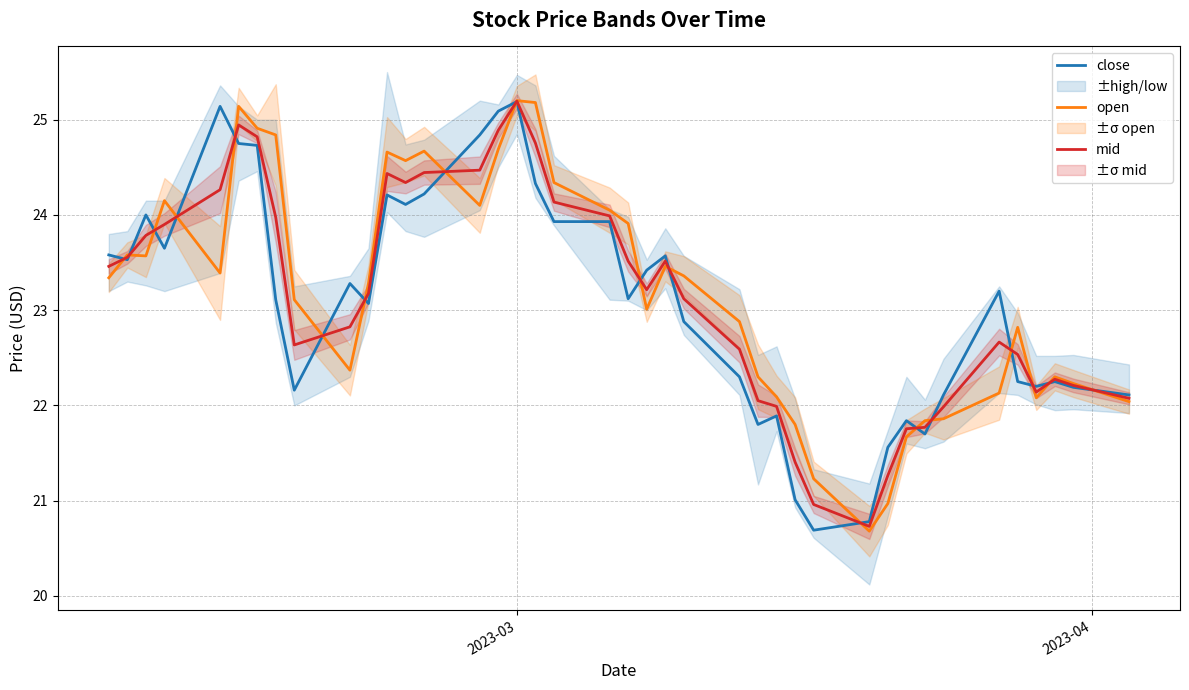

Which series has the largest range (max minus min)?

open